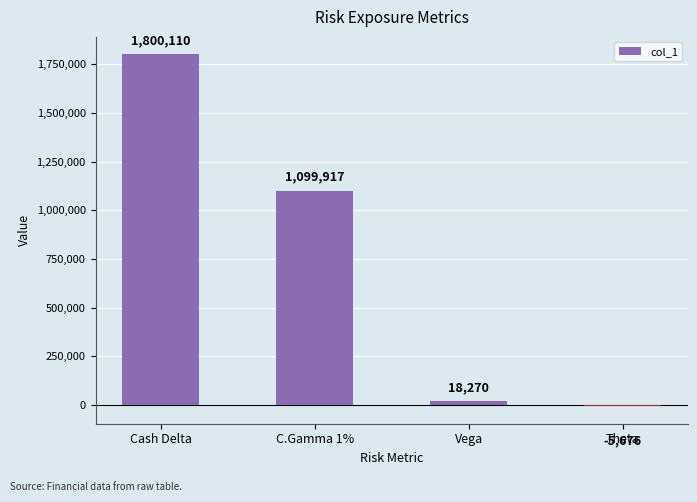

Reading right to left, transcribe all the data shown in this chart.

Theta=-5676	Vega=18270	C.Gamma 1%=1099917	Cash Delta=1800110